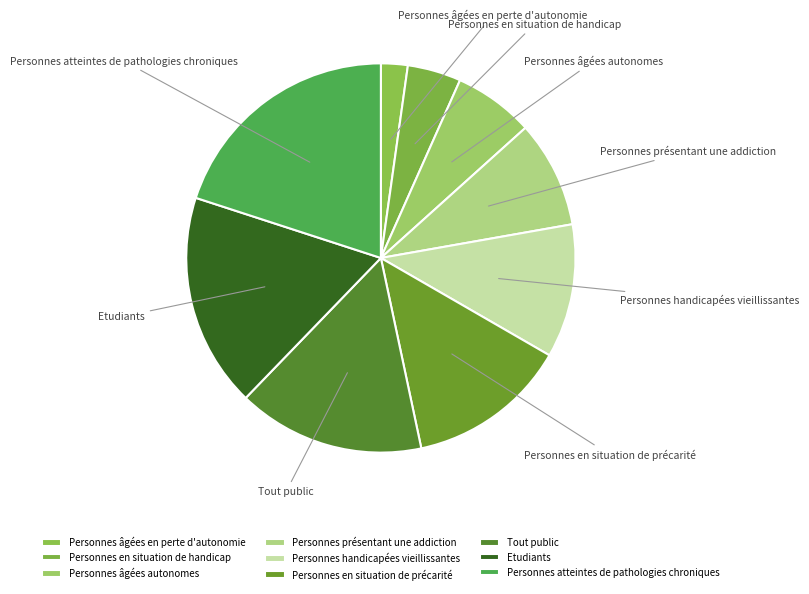

The Tout public slice represents 8% of the pie. True or false?

False